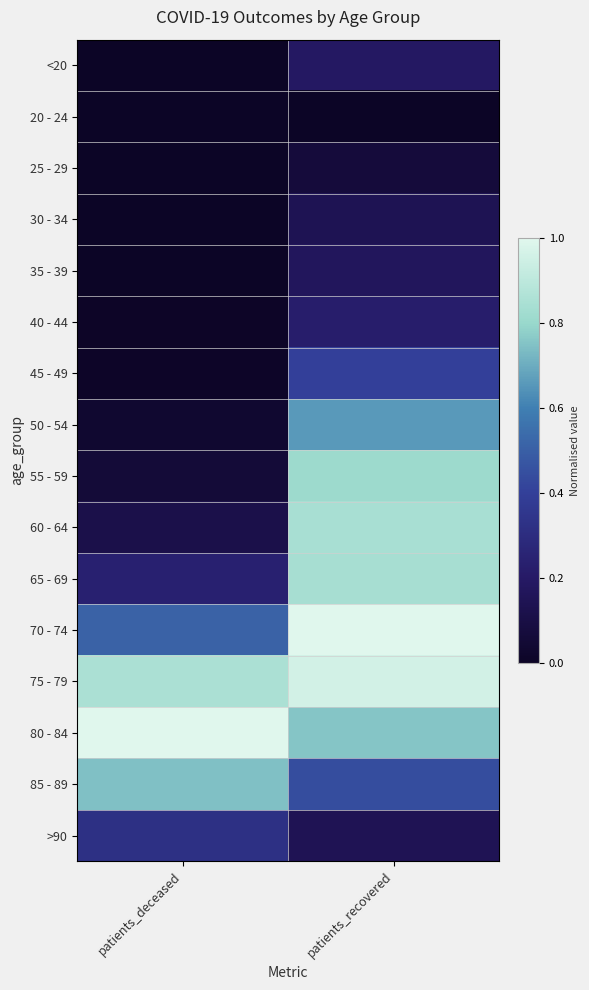

Which series has the largest range (max minus min)?

55 - 59